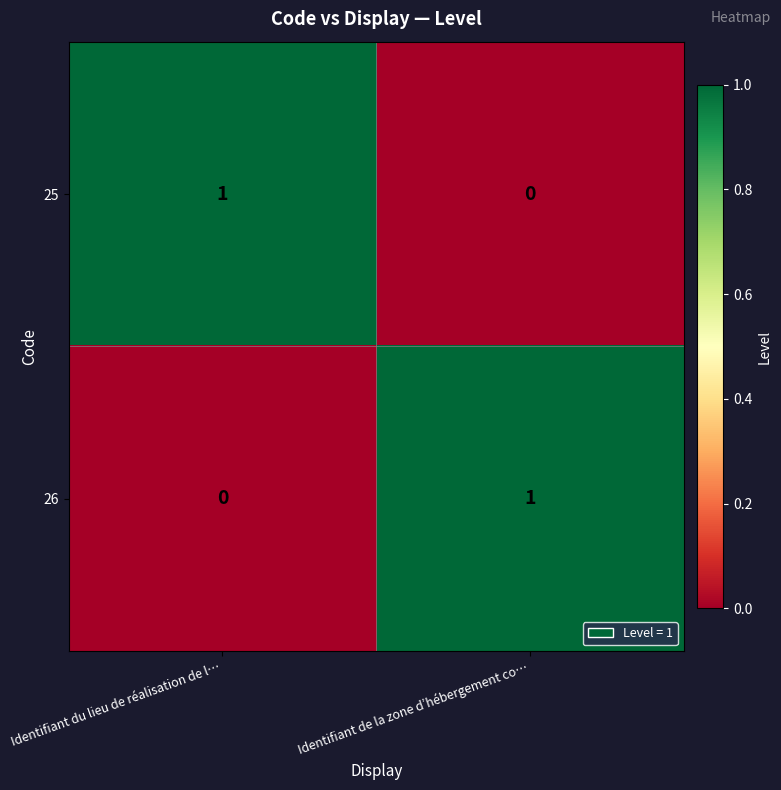

At how many categories does at least one series exceed 0?

2